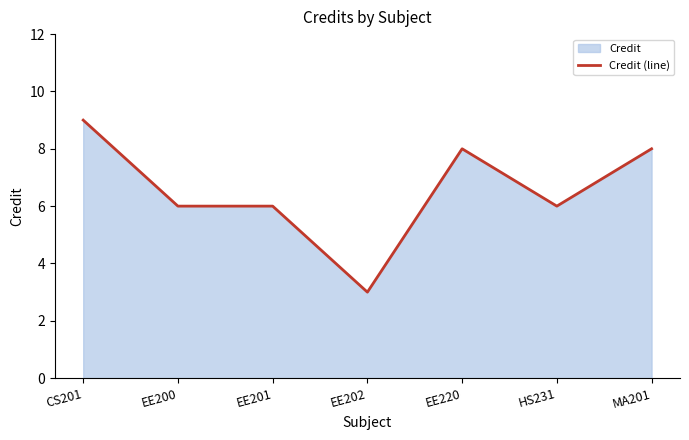

Is it true that the value at MA201 is 8?

True